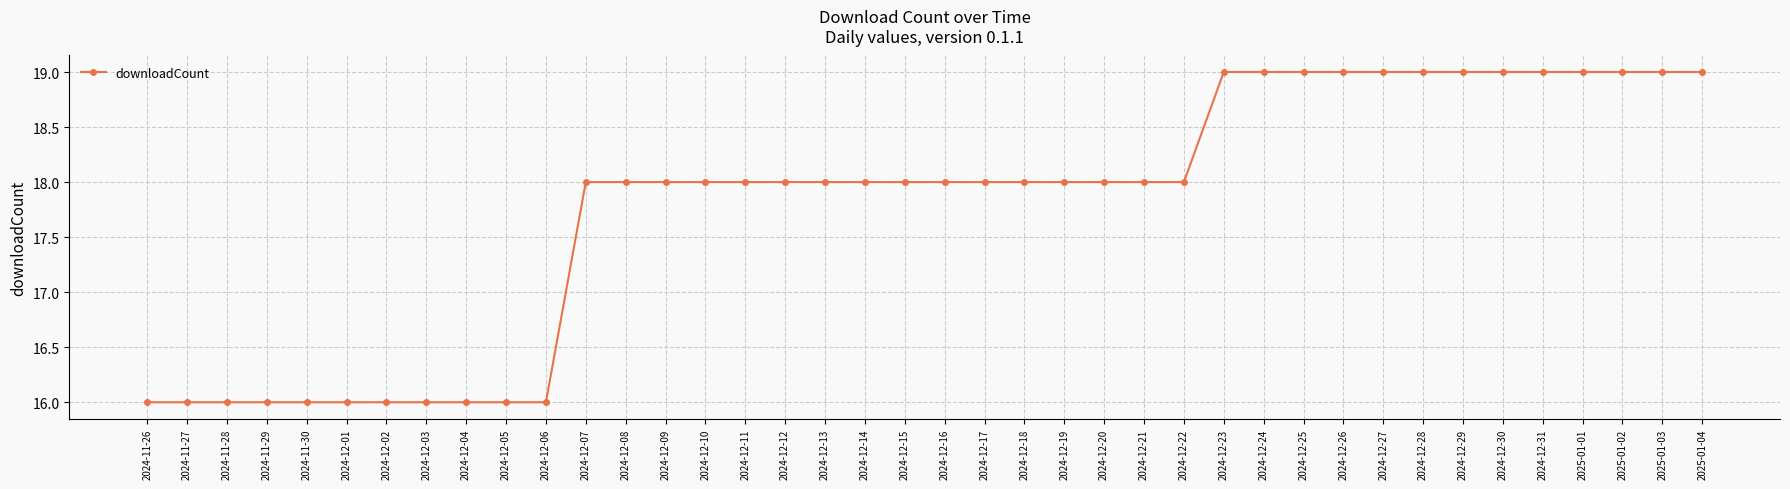

What is the approximate value at 2024-12-20?

18